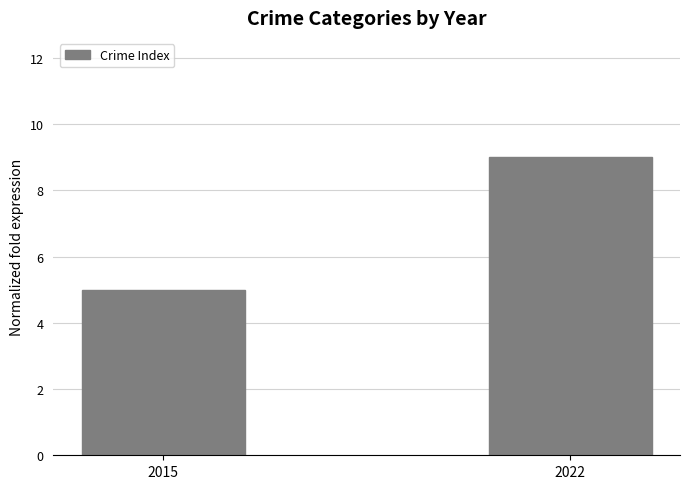

Reading right to left, transcribe all the data shown in this chart.

9	5